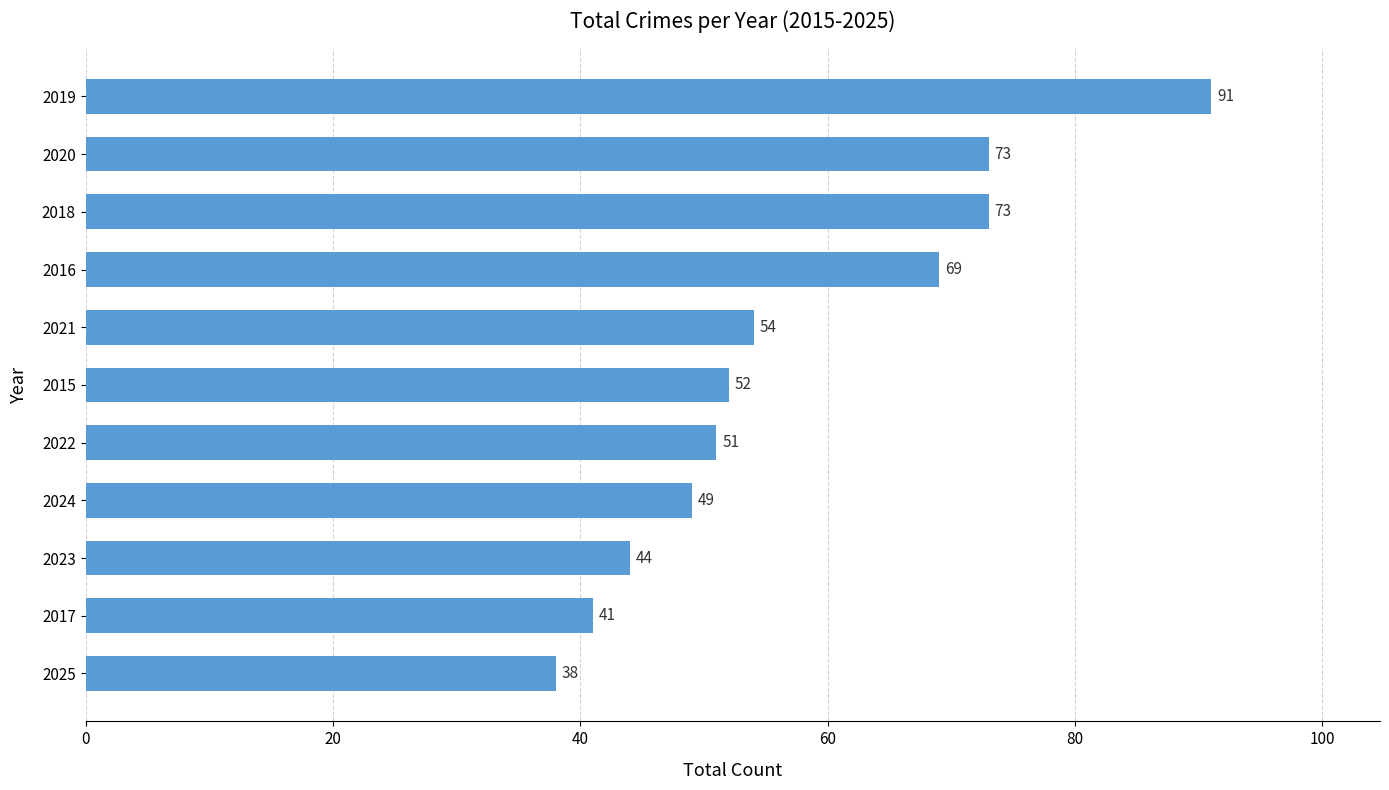

The chart shows a value of 26 at 2019. True or false?

False